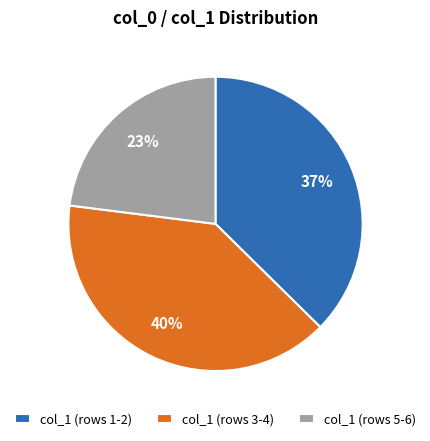

Between col_1 (rows 3-4) and col_1 (rows 5-6), which is larger?

col_1 (rows 3-4)